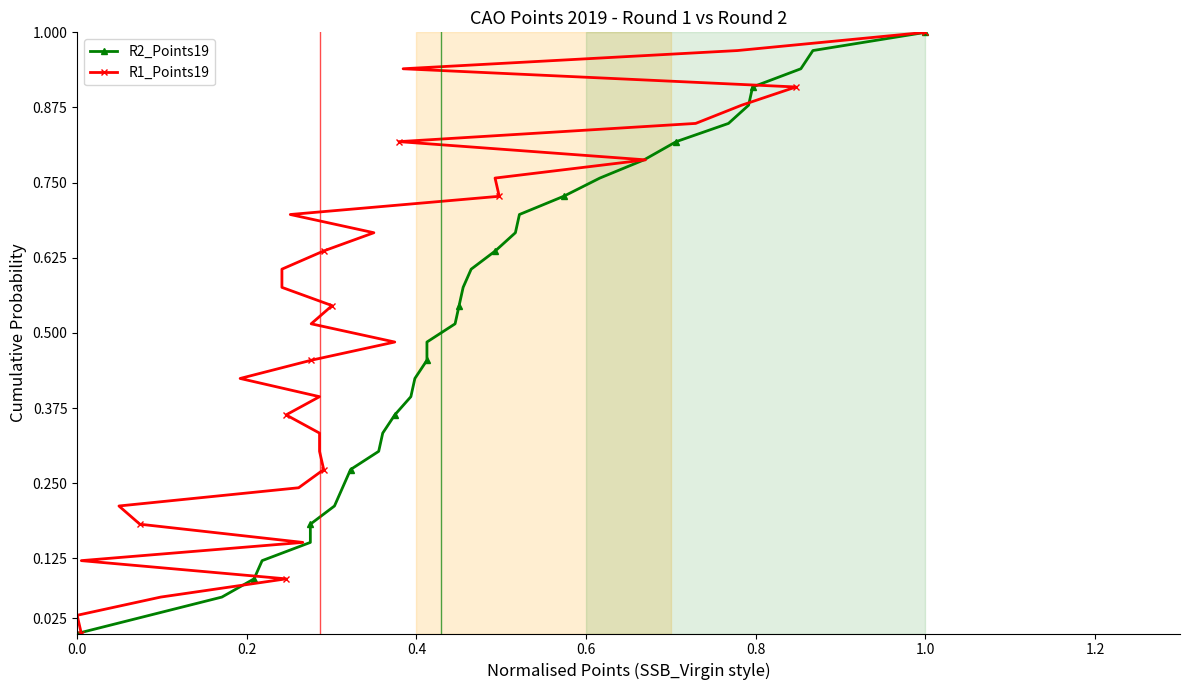

How many positive values does the R1_Points19 series have?

33